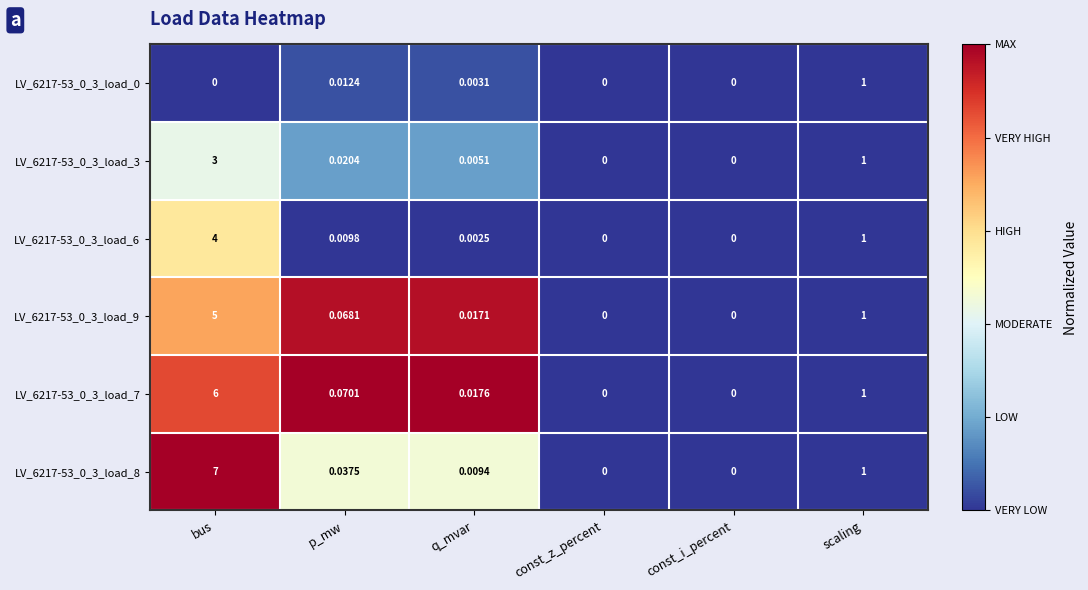

Where is LV_6217-53_0_3_load_3 nearest to the value 1?

scaling